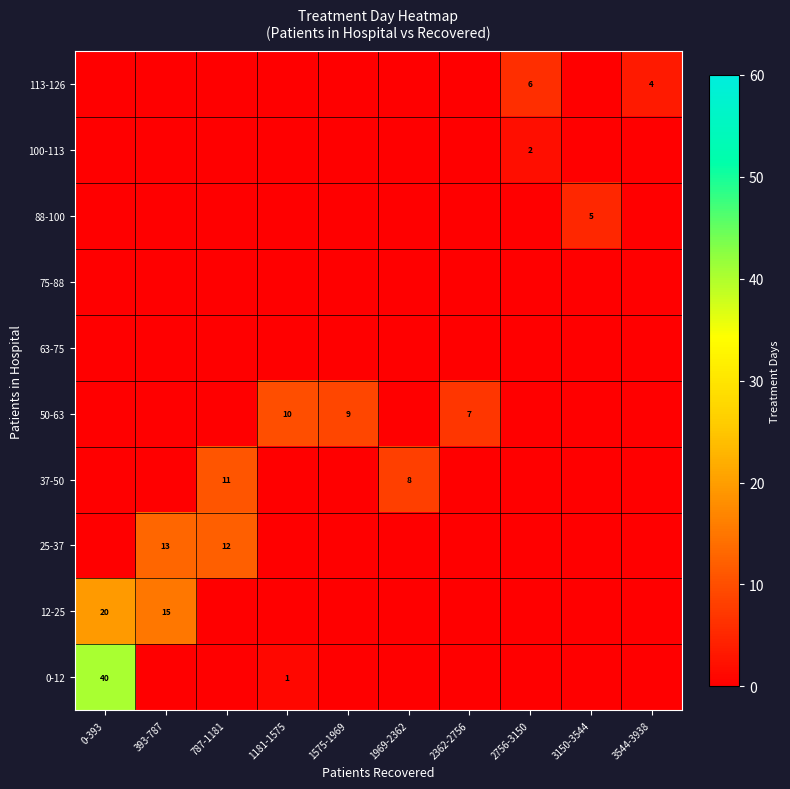

What is the sum of the 25-37 values at 3544-3938 and 393-787?

13.0